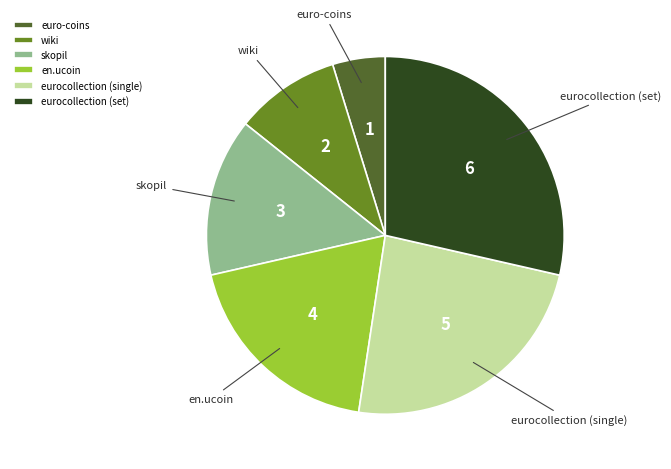

Which slice is the largest?

eurocollection (set)